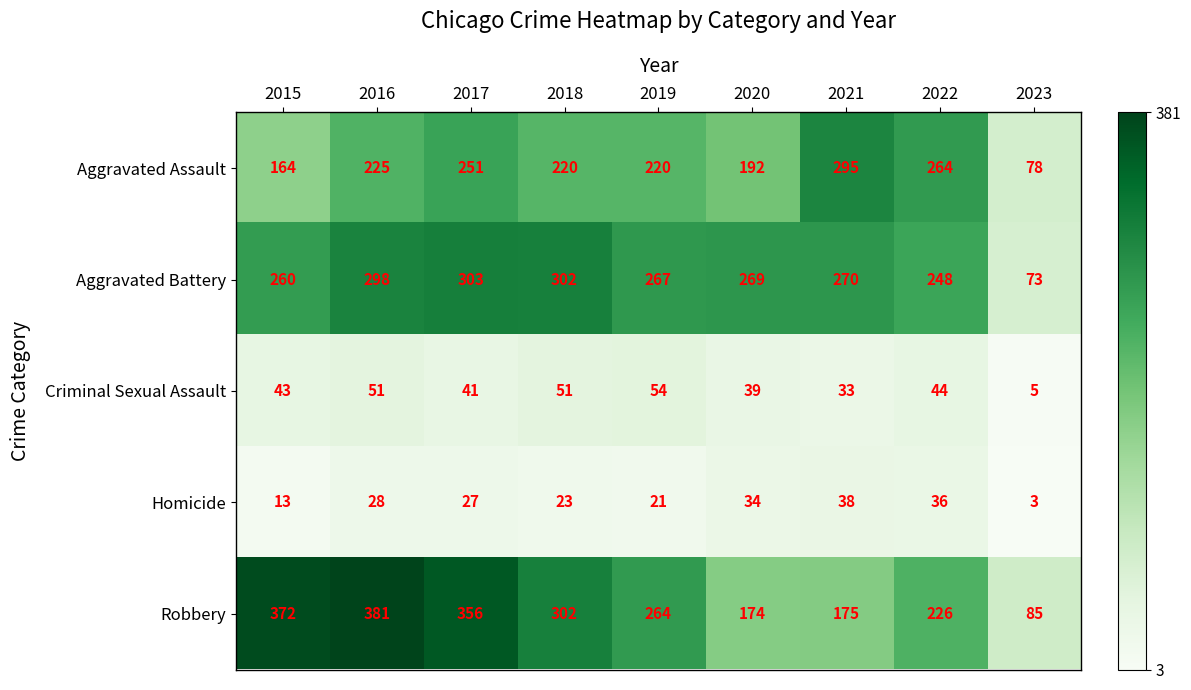

True or false: Aggravated Battery has a value of 248 at 2022.

True